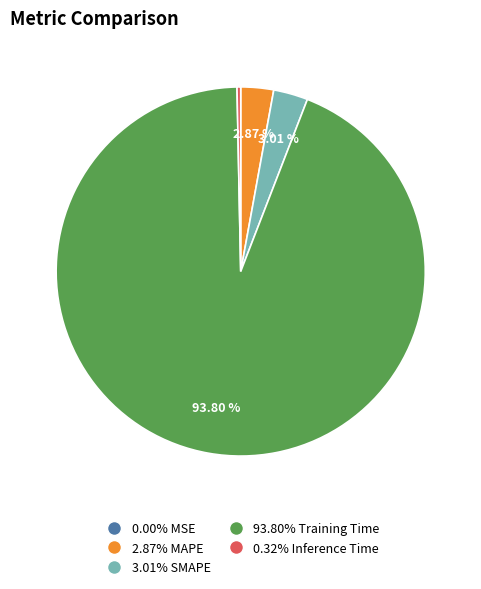

Does any single category account for the majority?

Yes